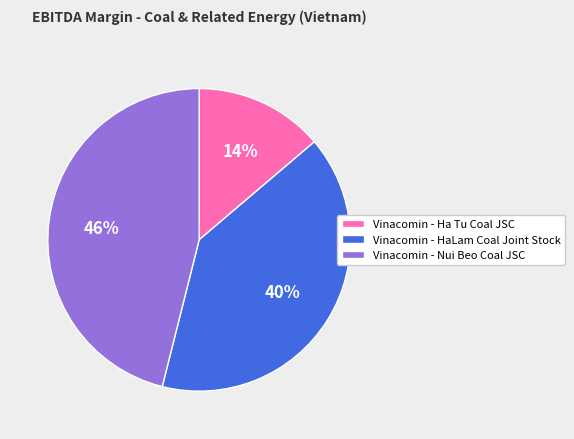

Do Vinacomin - Ha Tu Coal JSC and Vinacomin - HaLam Coal Joint Stock together represent more than half of the pie?

Yes